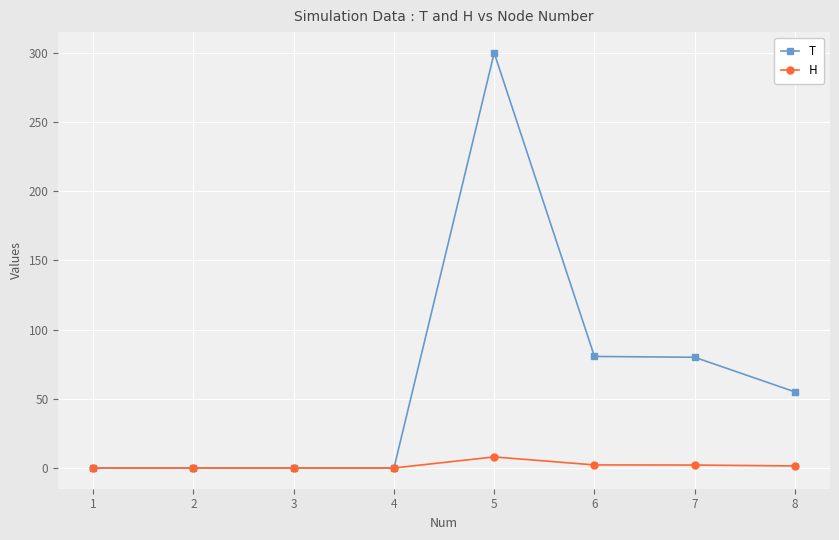

Rank the series by their average value, from lowest to highest.

H, T